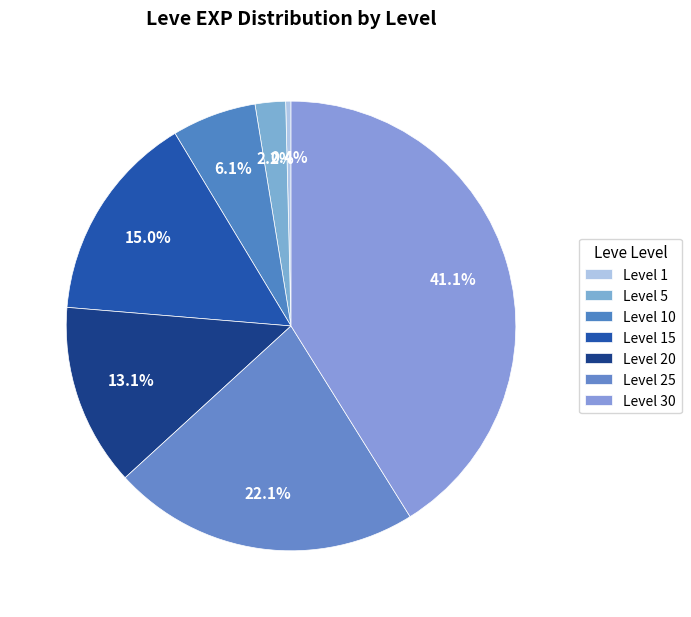

Approximately how many times larger is the value at Level 5 compared to Level 25?

0.1